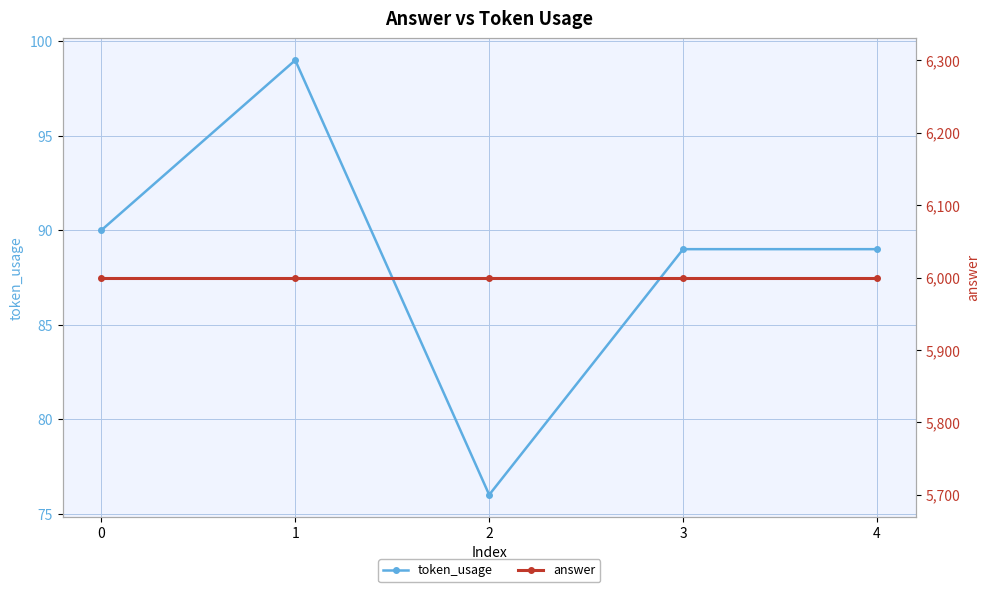

The value of token_usage at 2 is 103. True or false?

False